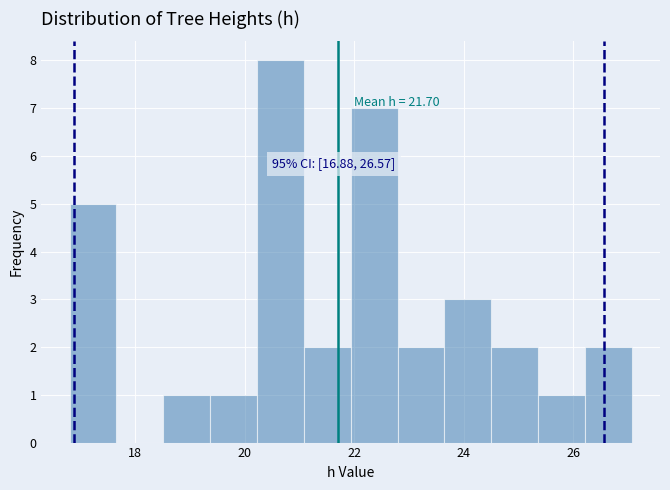

Which range on the x-axis has the tallest bar?

20.2 to 21.0